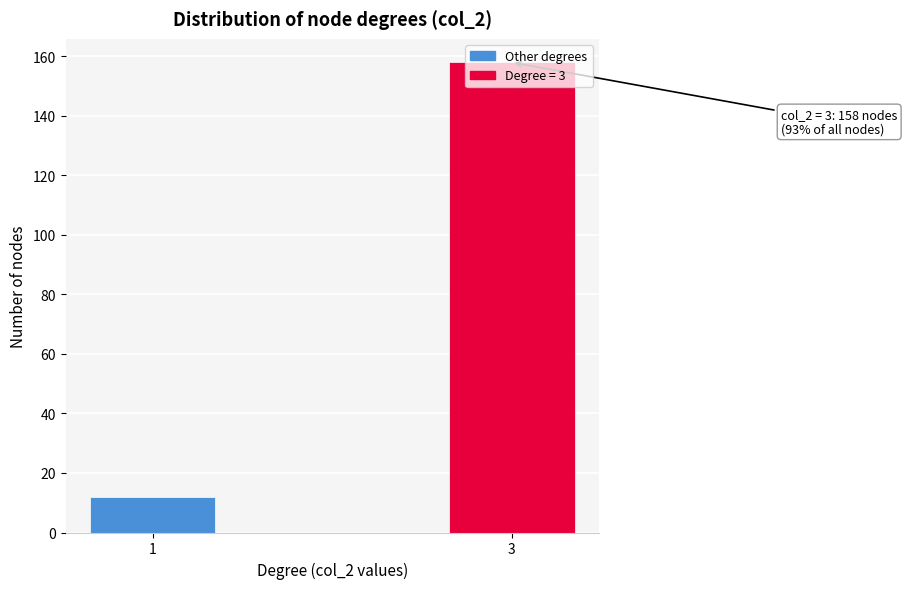

What is the maximum value shown in the chart?

158